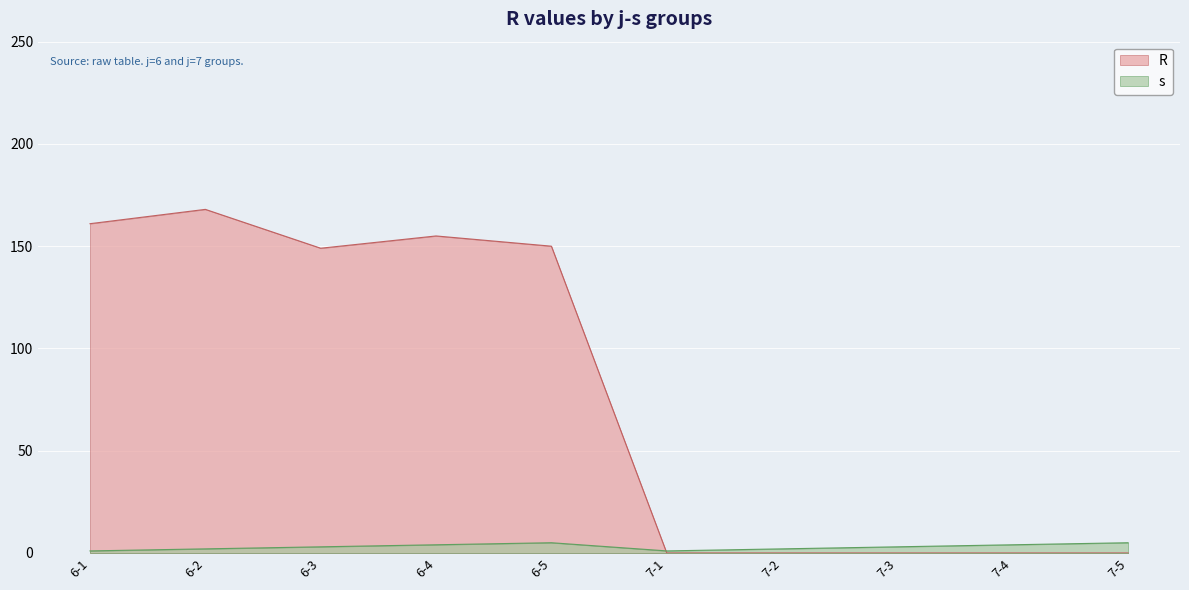

The R series shows 155 at 6-4. True or false?

True